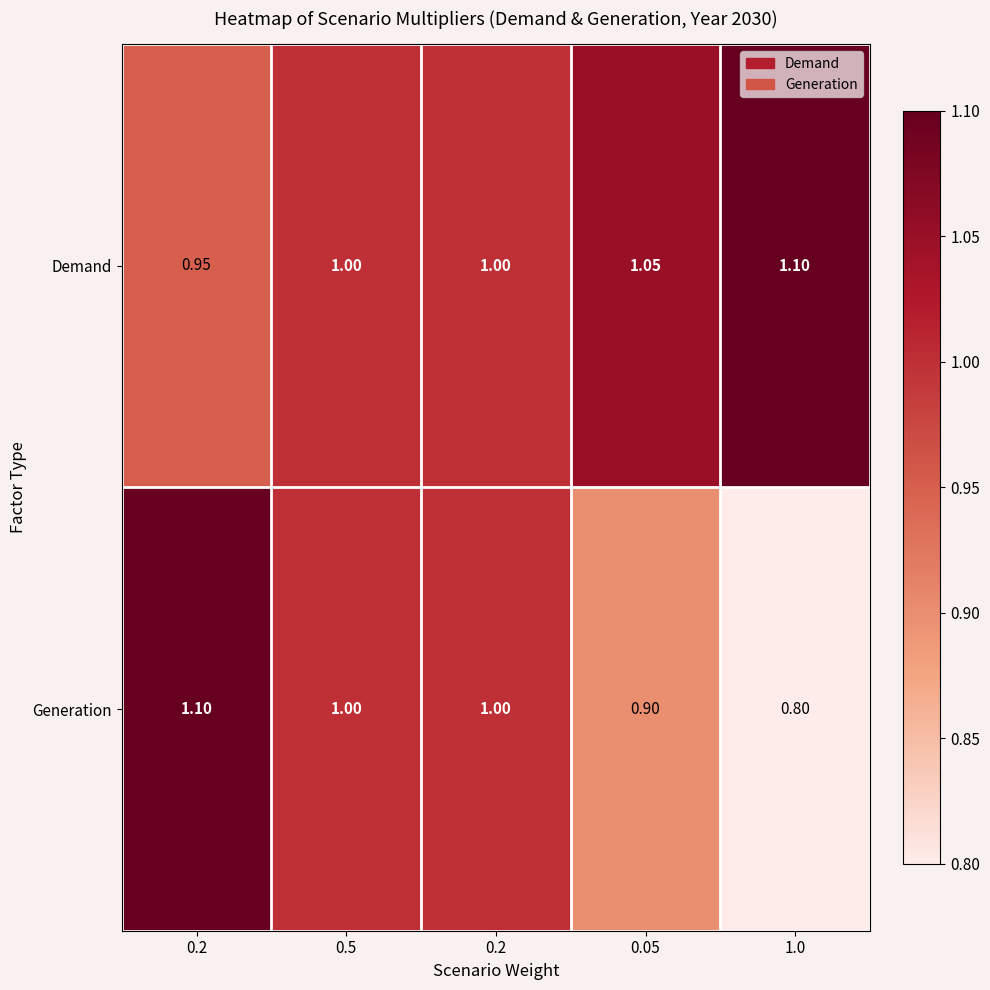

How many data points does each series have?

5